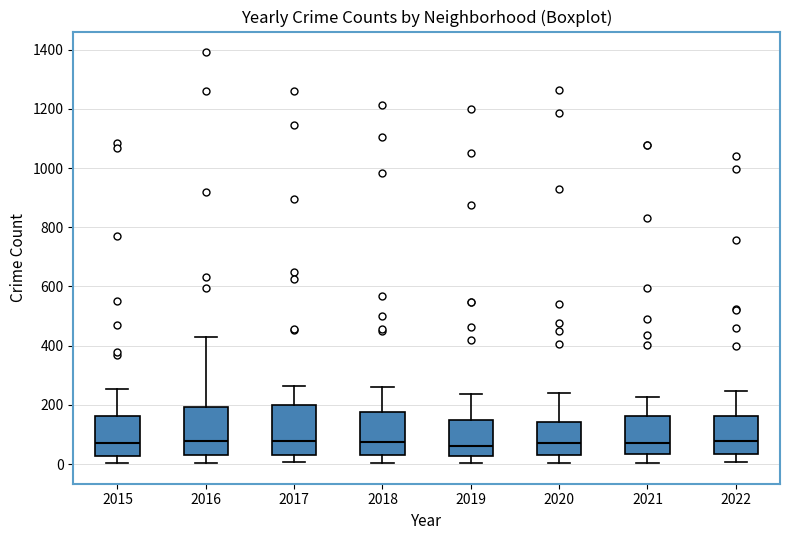

Where does the upper whisker of the box at x = 2021 end on the y-axis? The values are not printed on the chart, so give them approximately, as read against the axis.

220